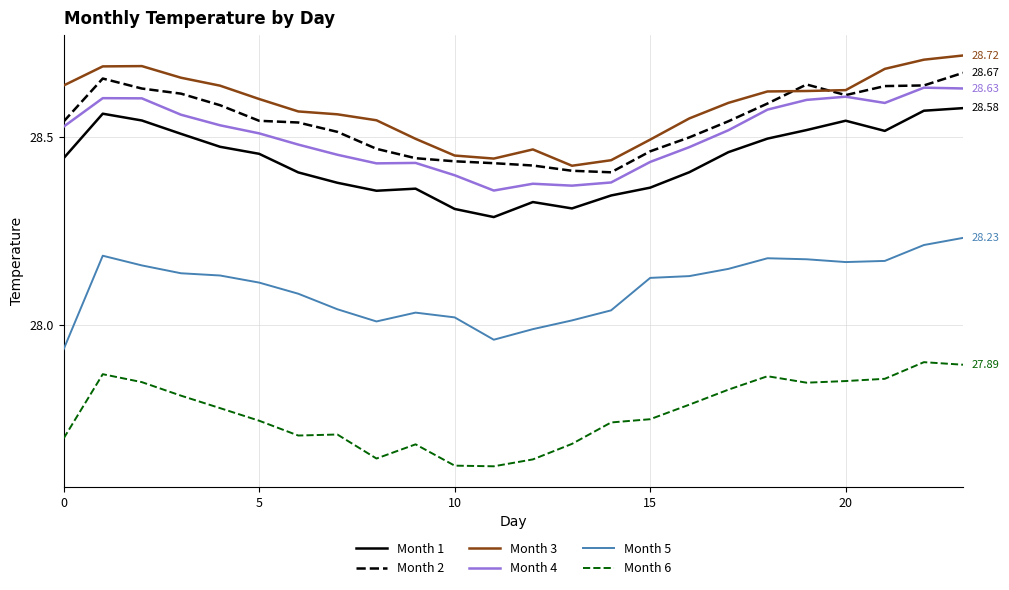

In Month 1, how many points are higher than both neighbors (excluding endpoints)?

4